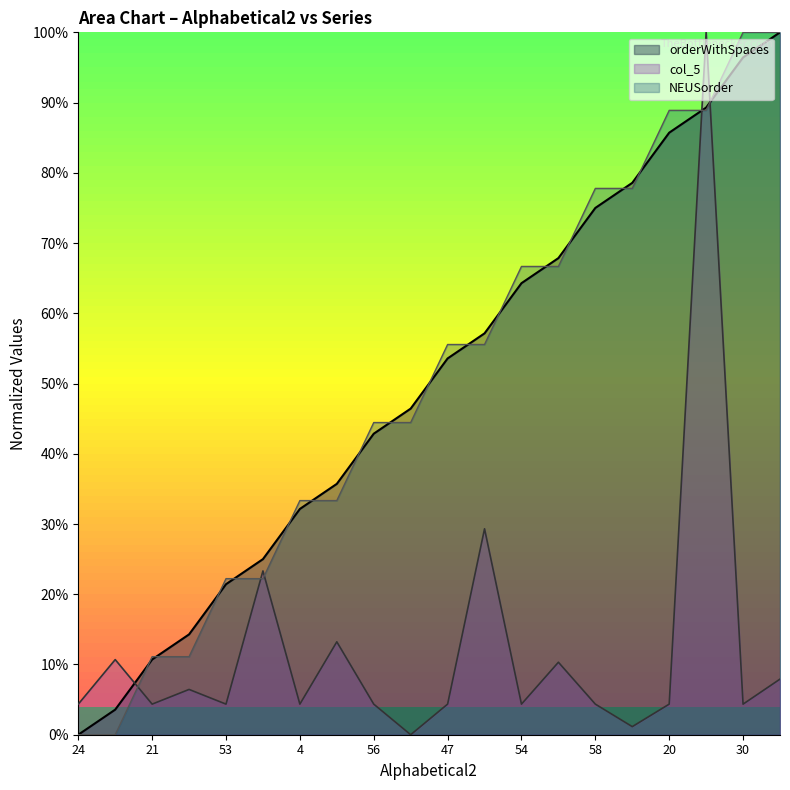

What is the total value across all series at 21?

26.2